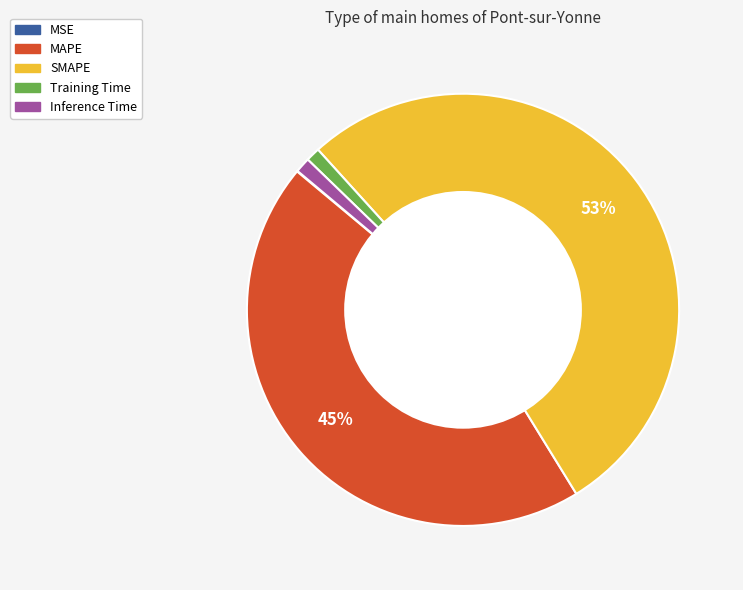

Combined, do MAPE and Inference Time account for over 50%?

No